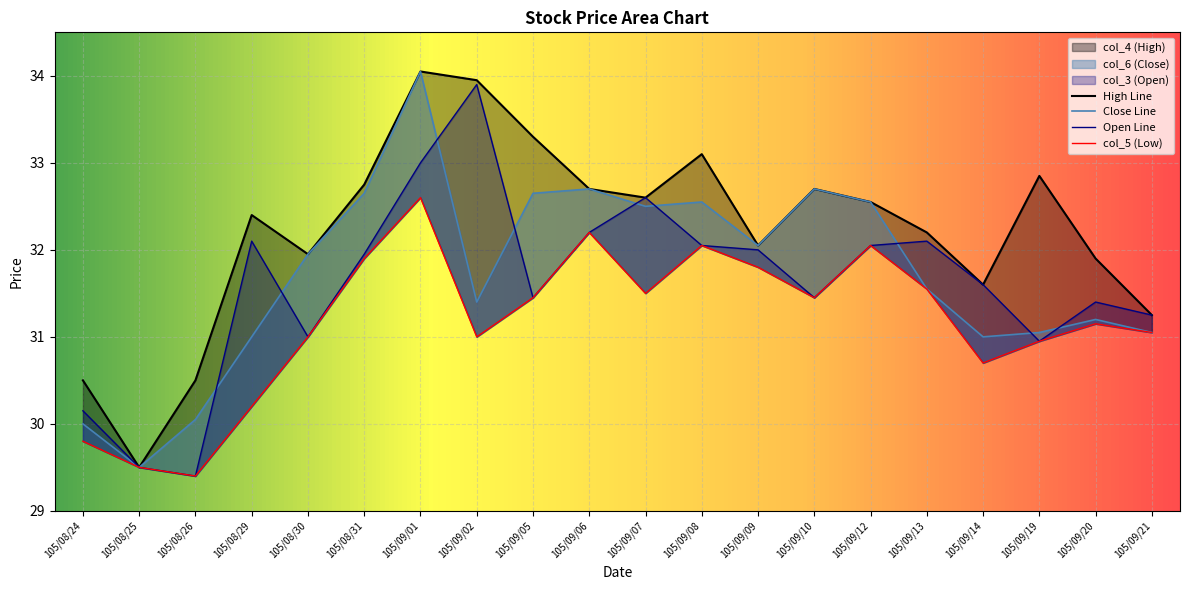

At which label is col_6 closest to 31?

105/08/29